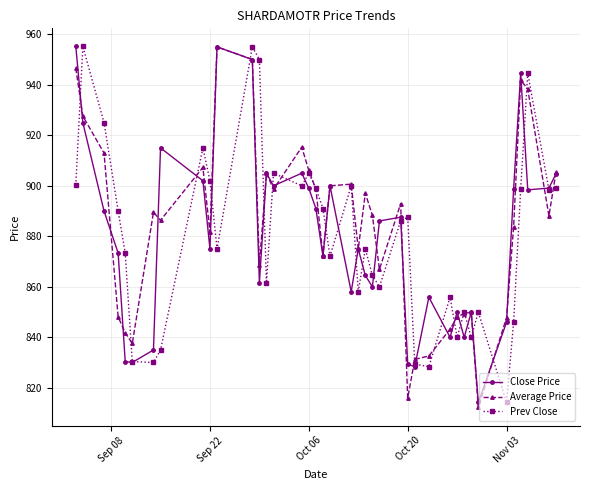

What is the smallest value displayed?

812.2